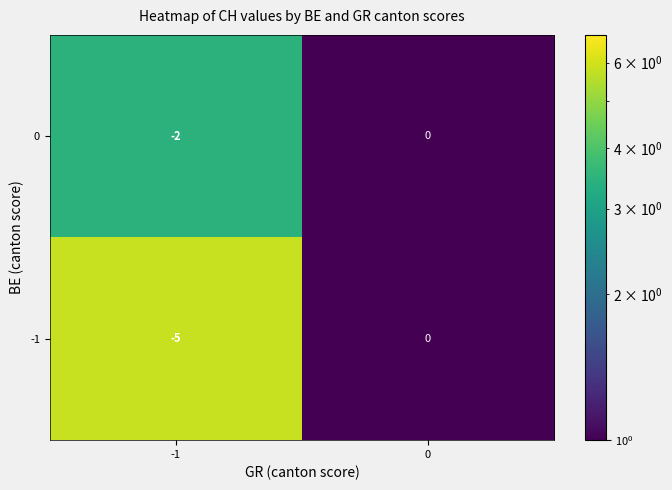

Which series has the widest spread of values?

-1